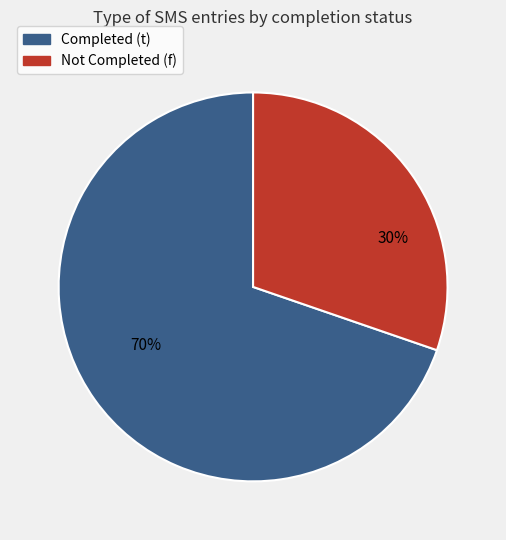

Is there any slice that represents more than half of the pie?

Yes